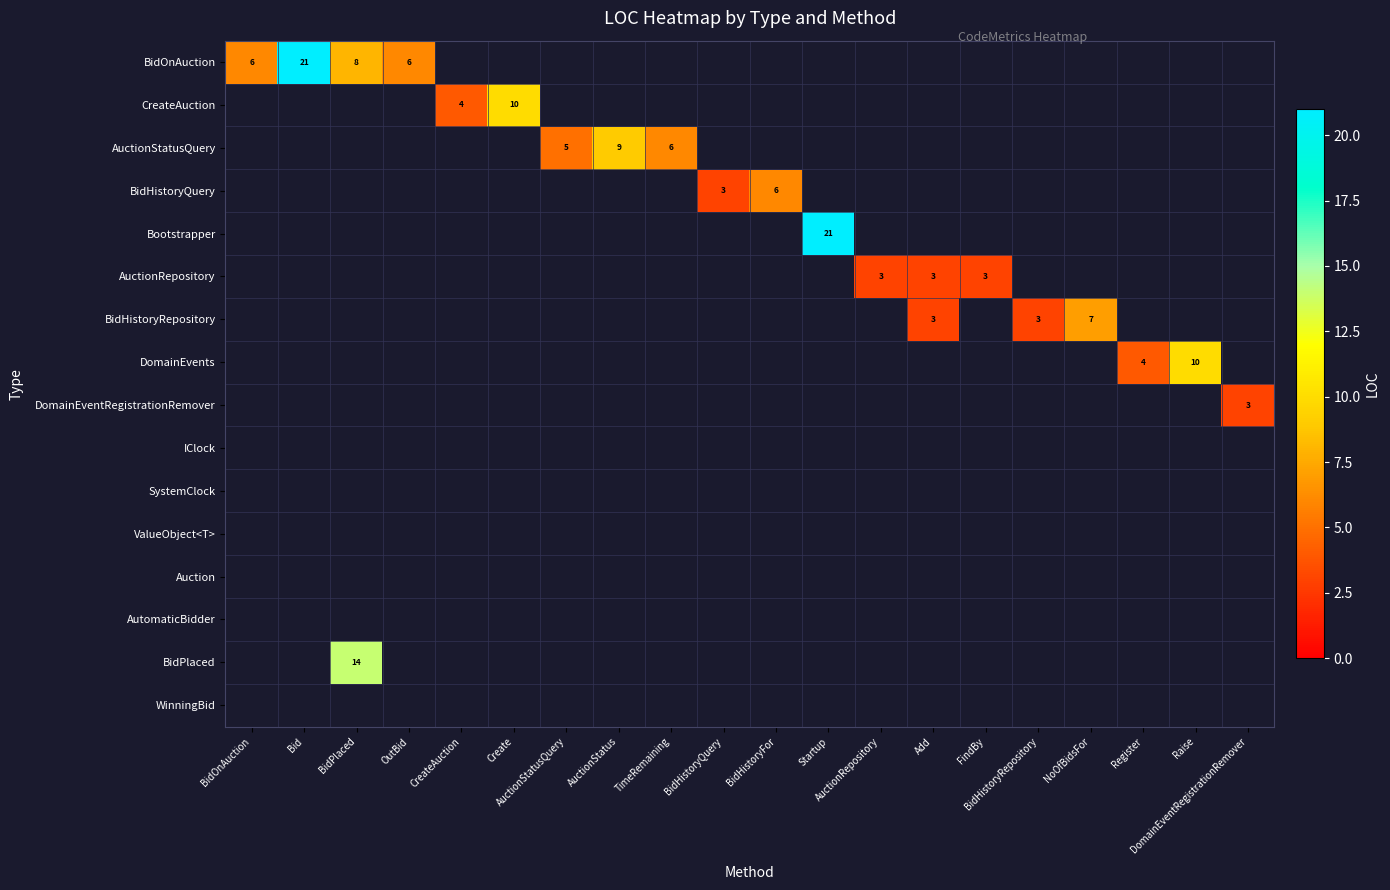

List the series in order of their peak value, highest first.

BidOnAuction, CreateAuction, AuctionStatusQuery, BidHistoryQuery, Bootstrapper, AuctionRepository, BidHistoryRepository, DomainEvents, DomainEventRegistrationRemover, IClock, SystemClock, ValueObject<T>, Auction, AutomaticBidder, BidPlaced, WinningBid